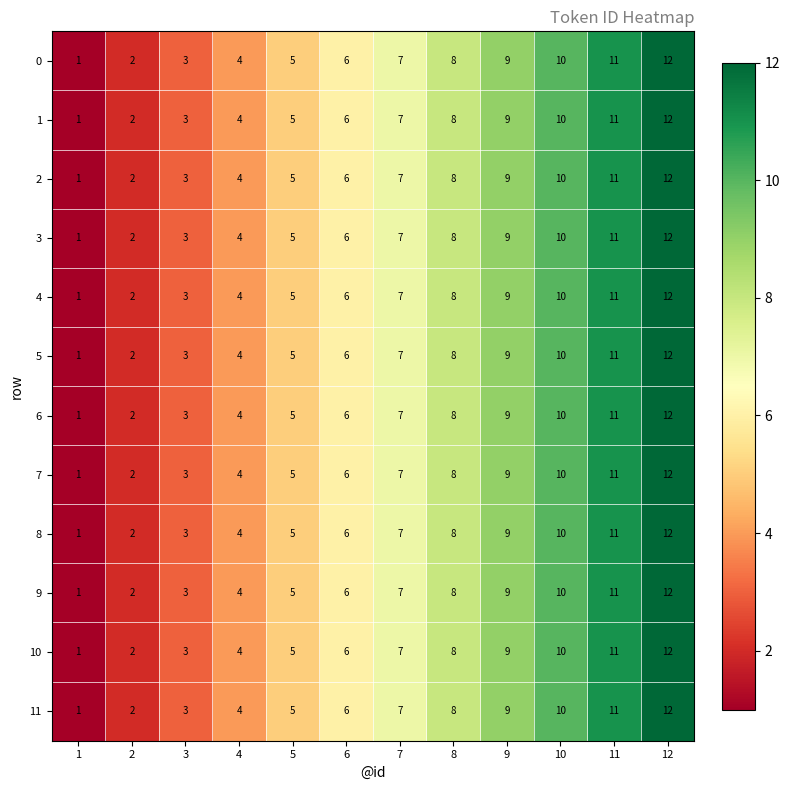

What is the greatest value displayed?

12